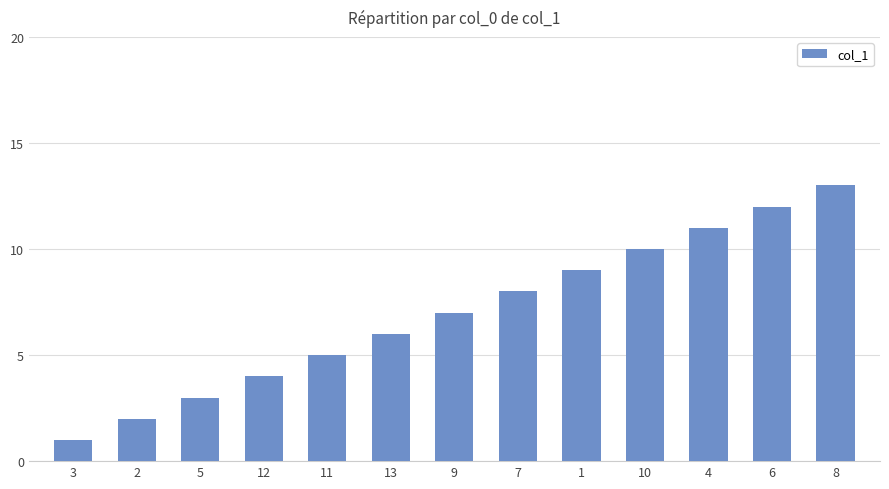

The value at 3 is 1. True or false?

True